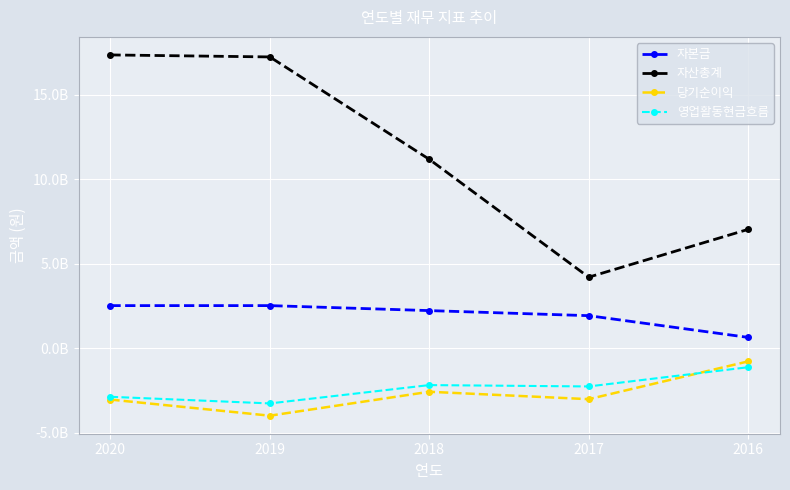

What are all the series names shown in the legend?

자본금, 자산총계, 당기순이익, 영업활동현금흐름